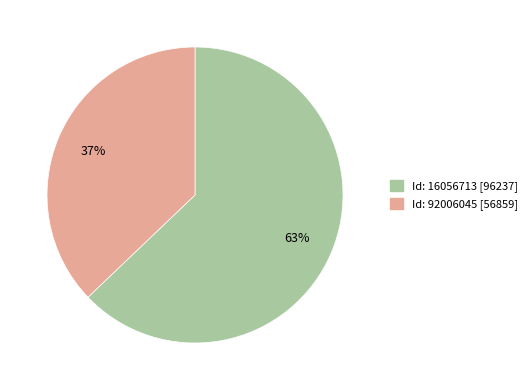

To the nearest percent, what is the average slice percentage?

50%